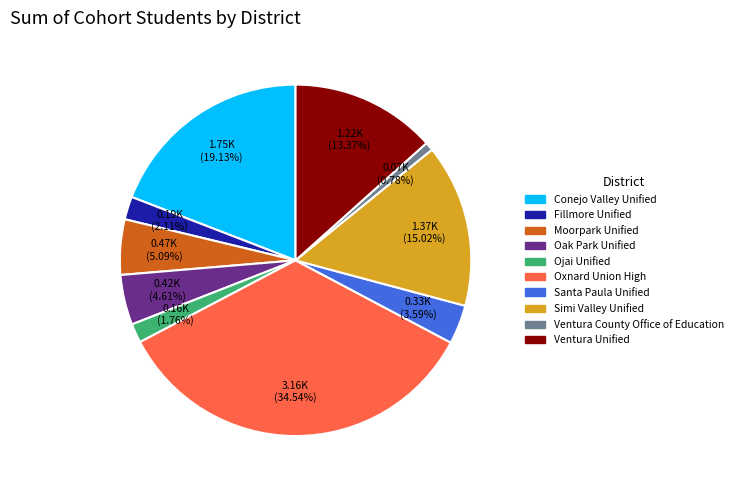

To the nearest percent, what percentage of the pie is Santa Paula Unified?

4%